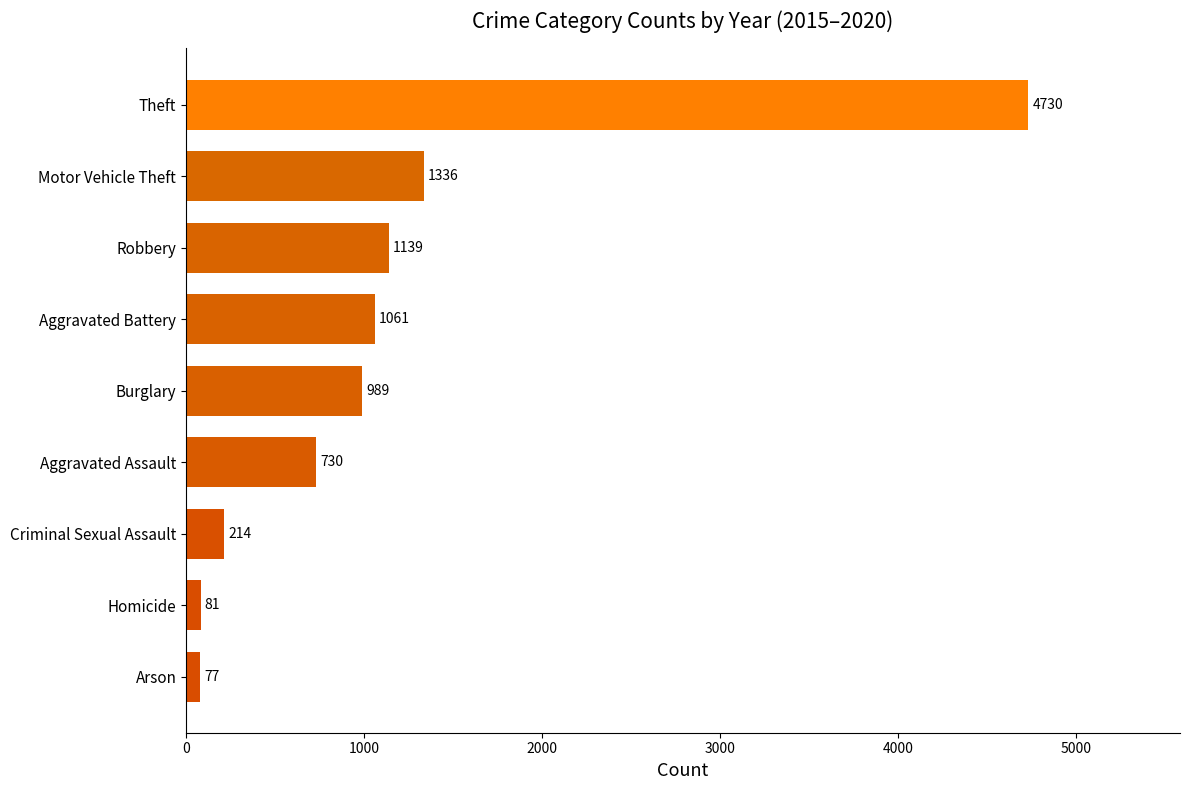

List the labels in order of value, largest first.

Theft, Motor Vehicle Theft, Robbery, Aggravated Battery, Burglary, Aggravated Assault, Criminal Sexual Assault, Homicide, Arson